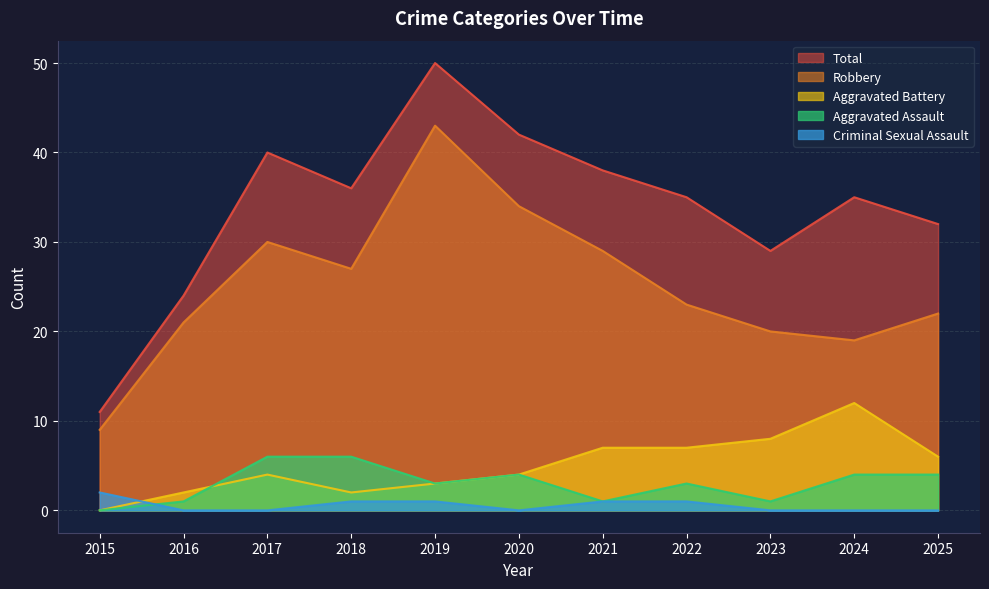

How many lines are shown in the chart?

5